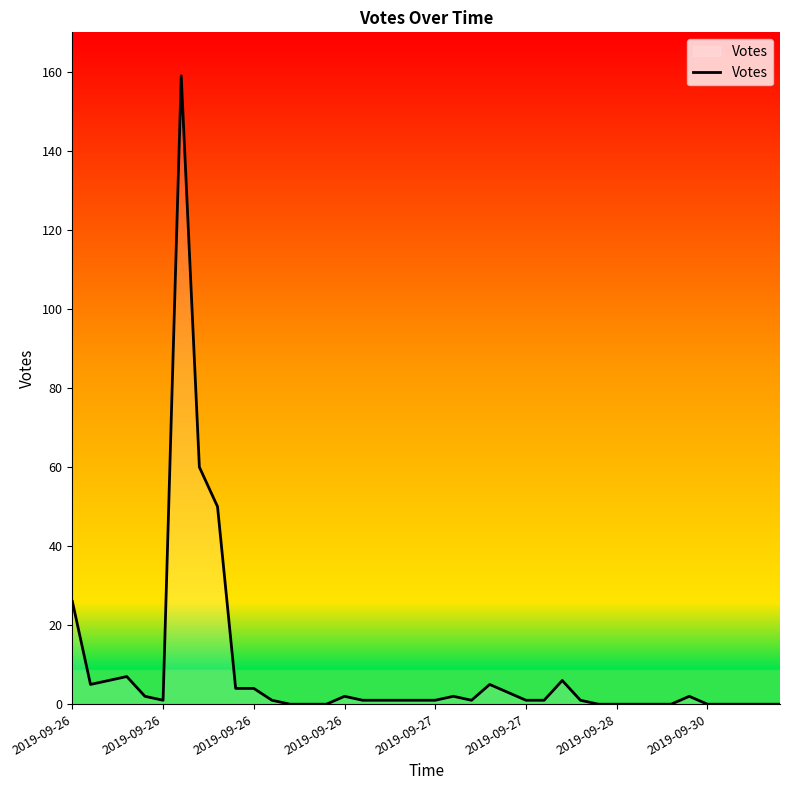

What is the difference between the maximum and minimum values?

159